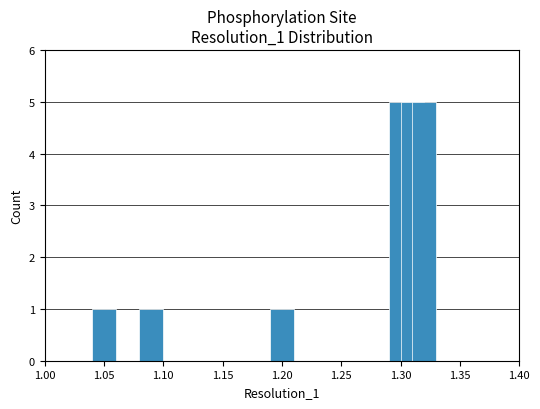

What is the maximum value shown in the chart?

5